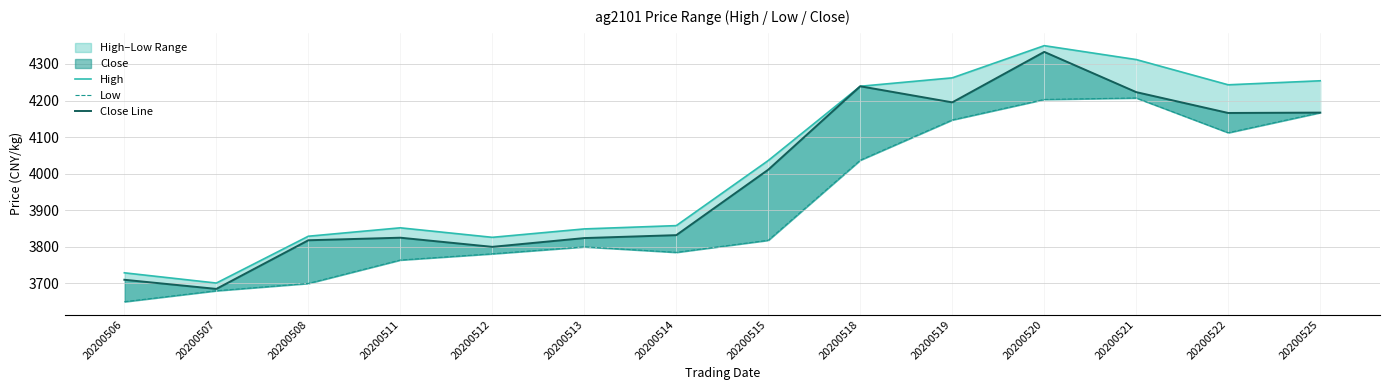

Rank the categories by Close Line value from lowest to highest.

20200507, 20200506, 20200512, 20200508, 20200513, 20200511, 20200514, 20200515, 20200522, 20200525, 20200519, 20200521, 20200518, 20200520